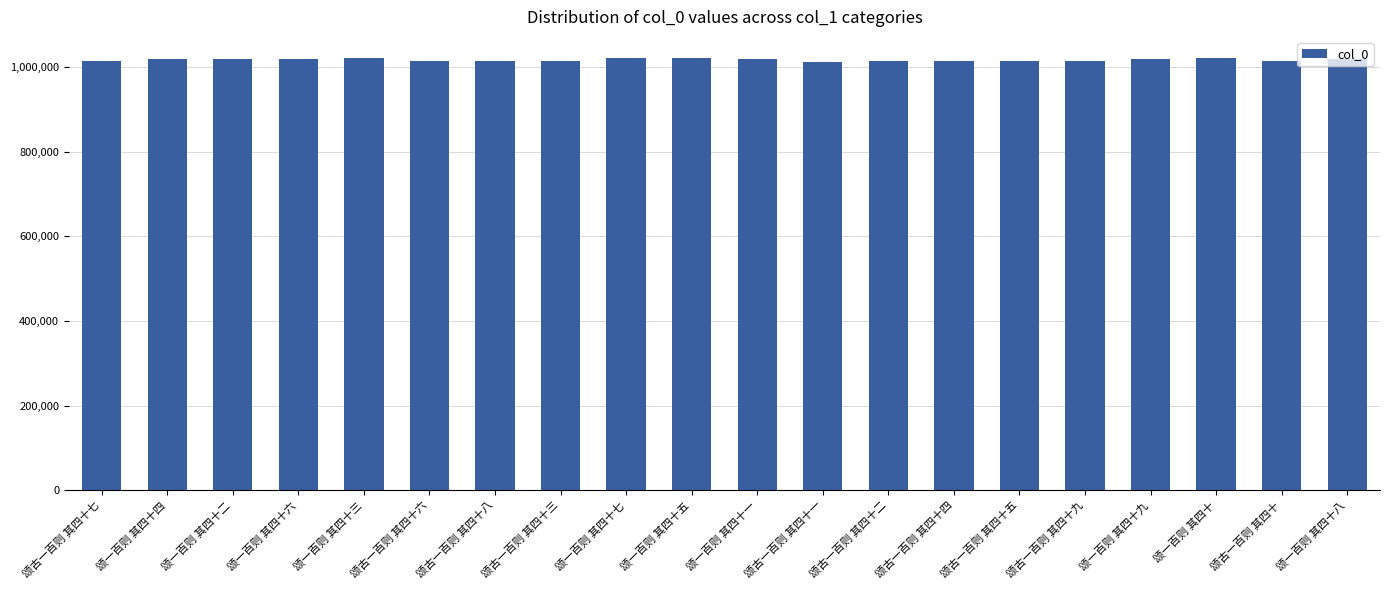

Approximately how many times larger is the value at 颂古一百则 其四十一 compared to 颂古一百则 其四十八?

1.0